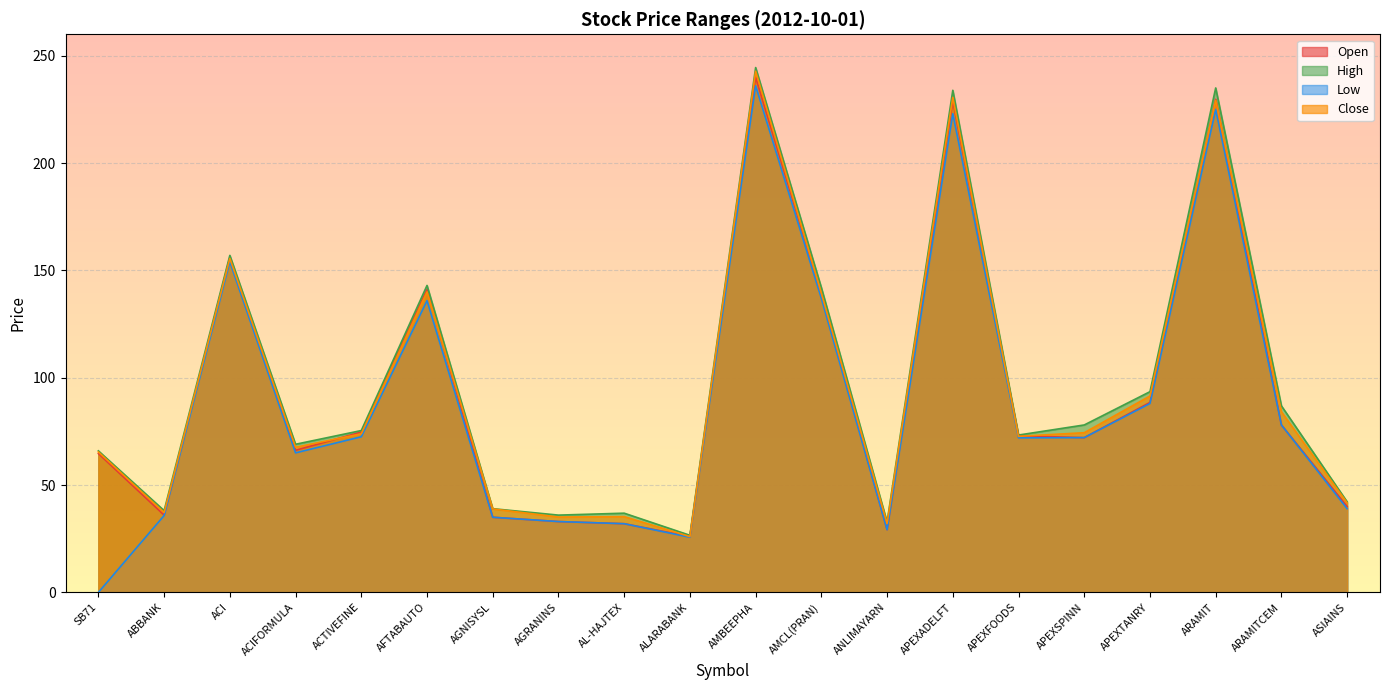

Is it true that Low equals 154.0 at ACI?

True